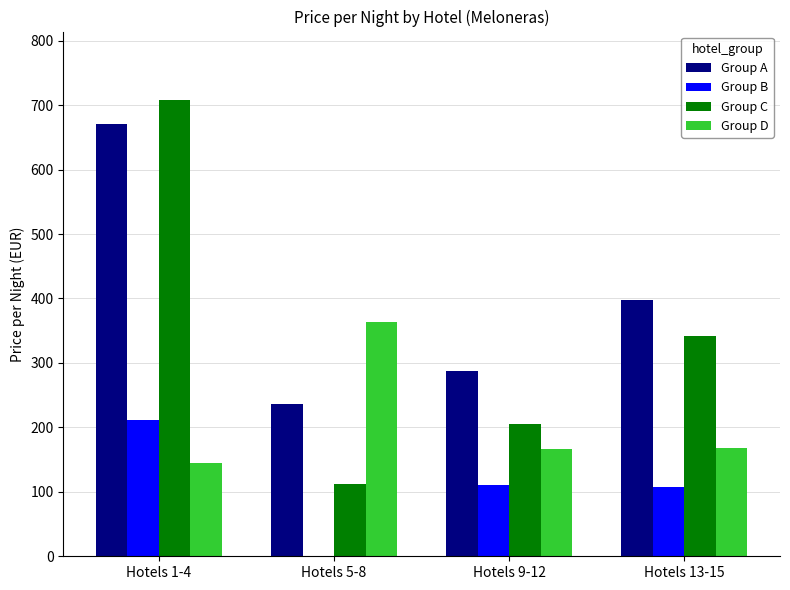

The value of Group D at Hotels 5-8 is 363. True or false?

True